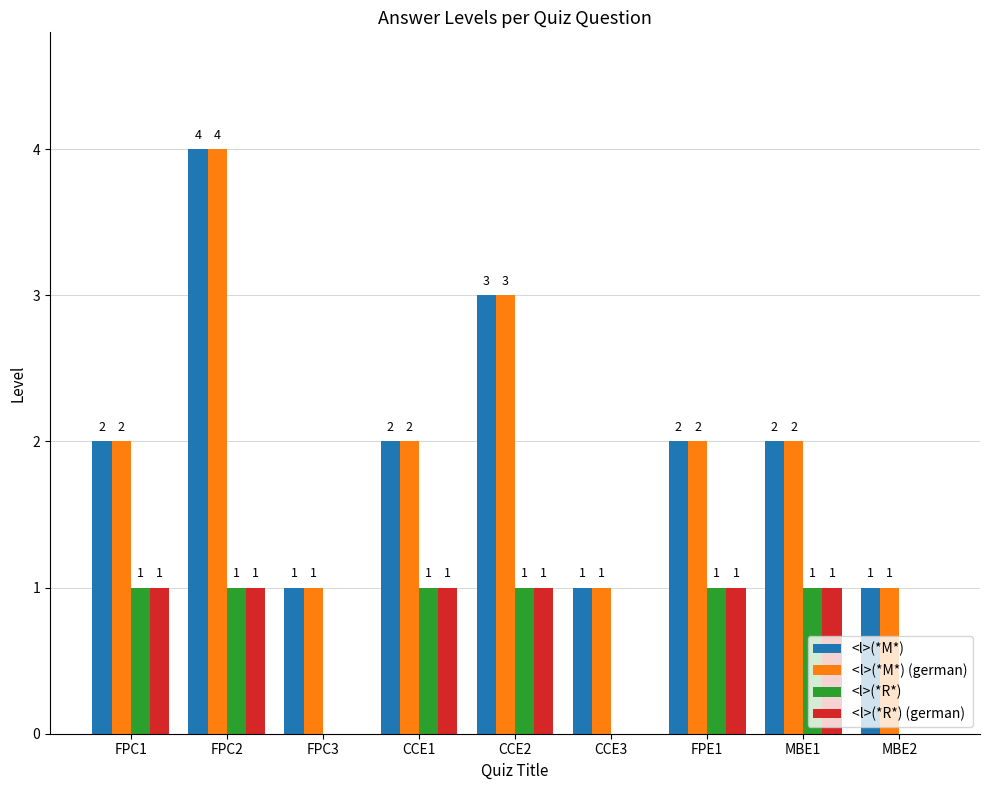

What is the greatest value displayed?

4